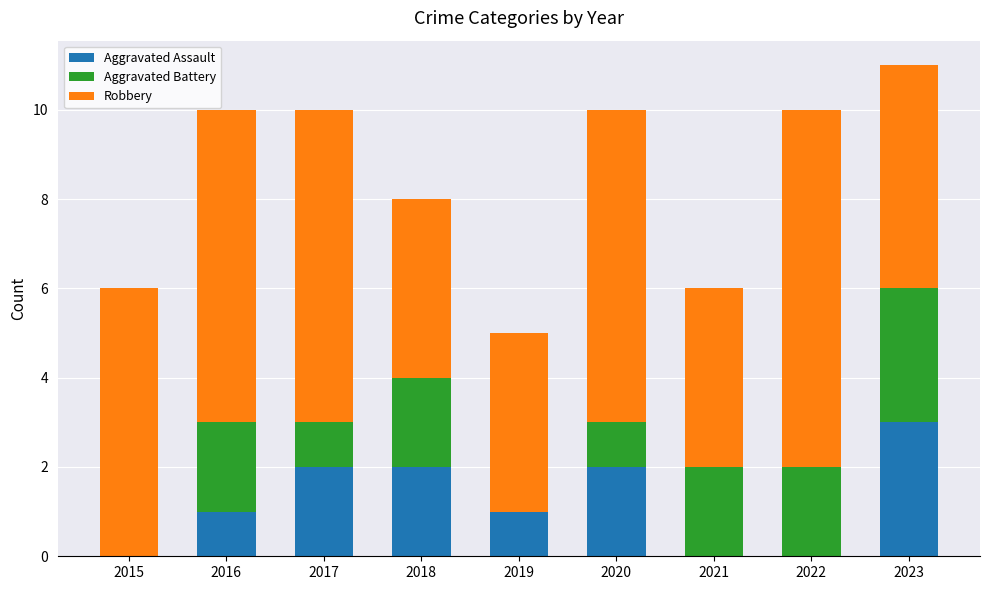

What are all the series names shown in the legend?

Aggravated Assault, Aggravated Battery, Robbery